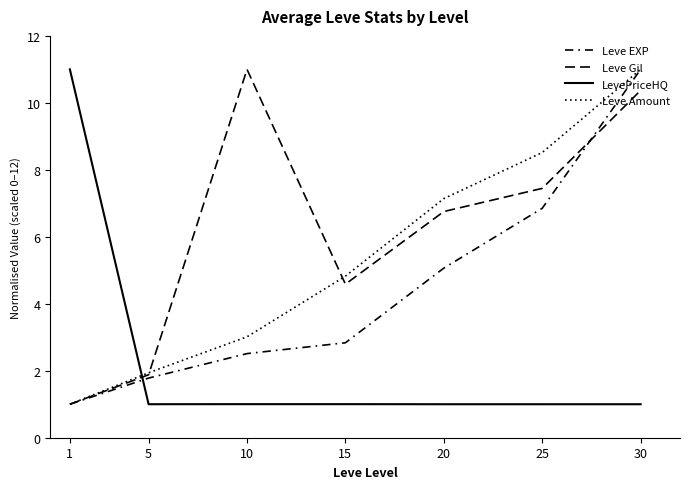

At which label does Leve EXP reach its minimum?

1